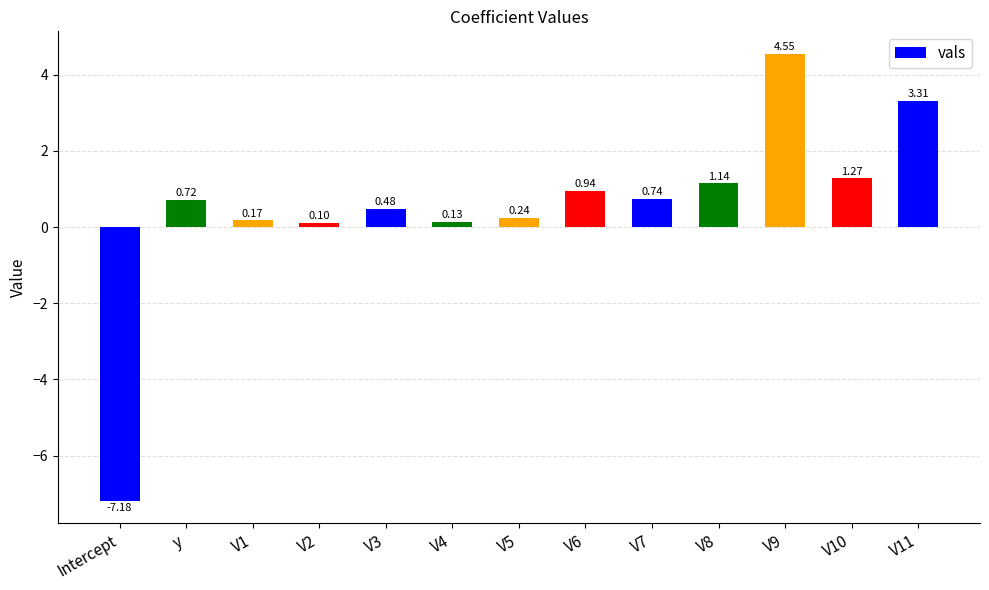

At which category does the chart reach its minimum across all series?

Intercept